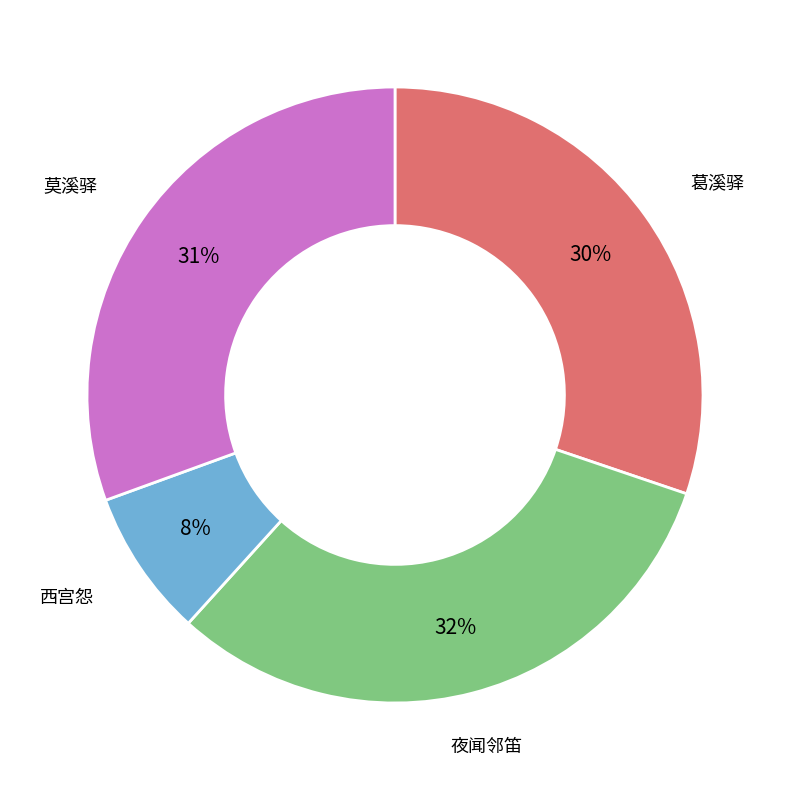

To the nearest percent, what is the difference between the largest and smallest slice percentages?

24%